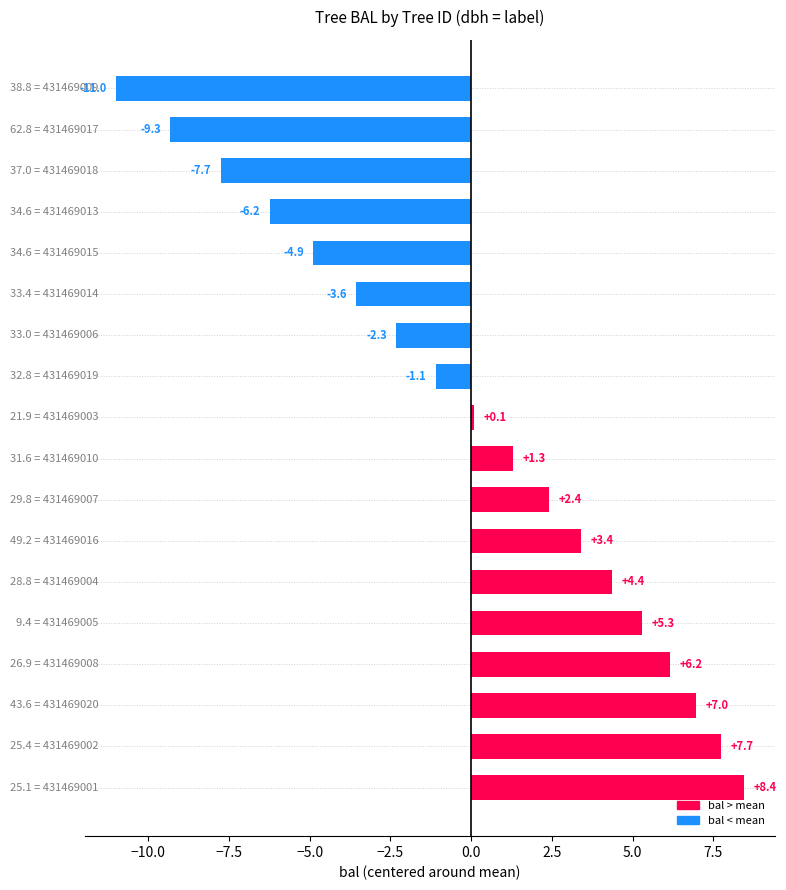

How many series are shown in this chart?

1